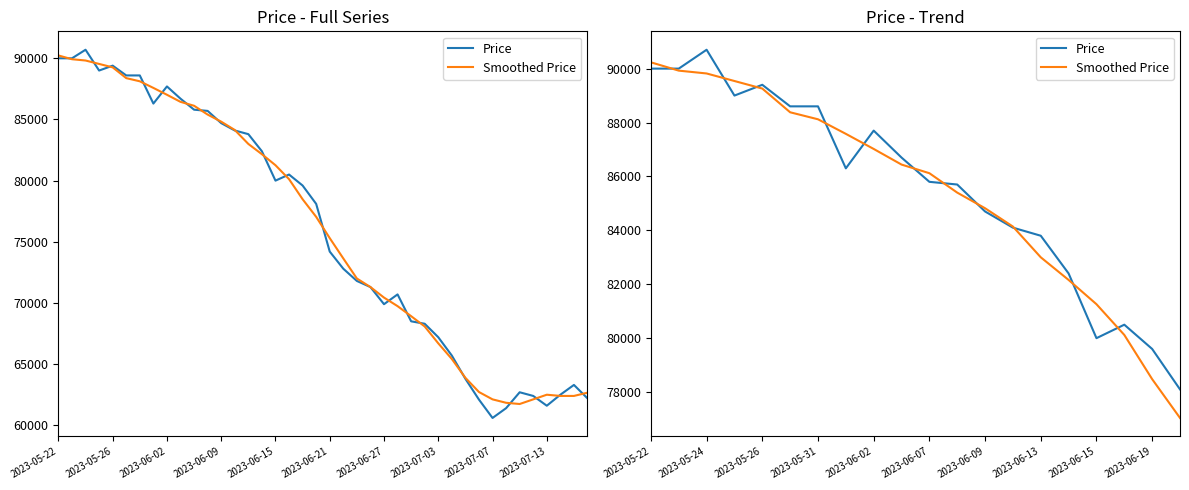

Which has a higher value, 2023-07-03 or 10?

2023-07-03